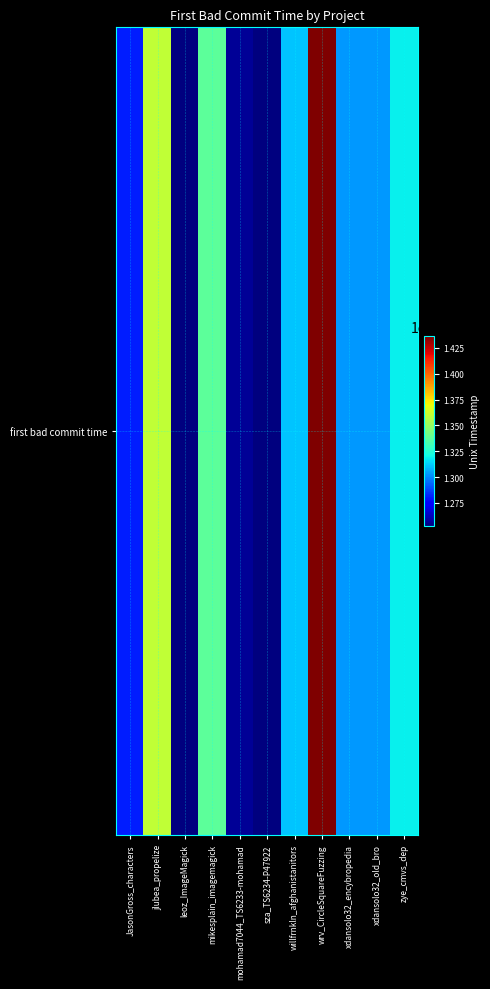

What is the difference between the values at JasonGross_characters and mohamad7044_TS6233-mohamad?

24635917